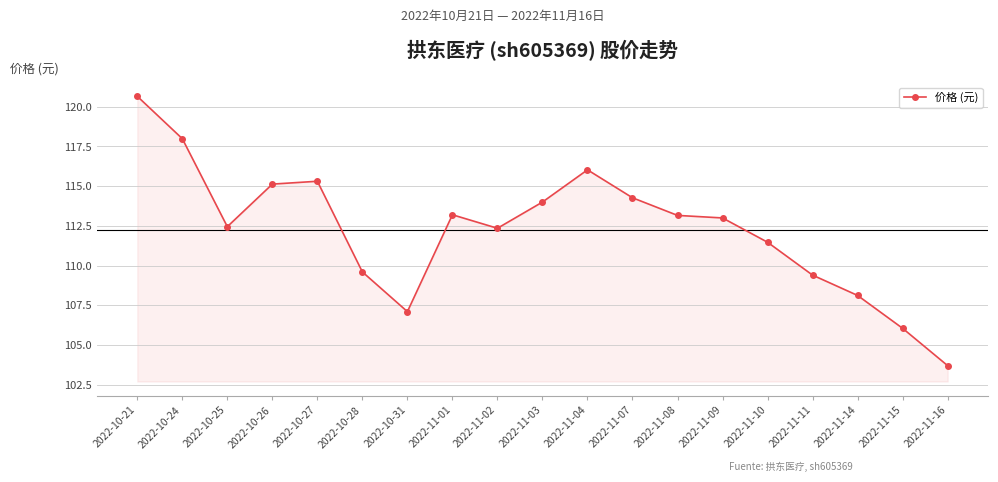

How many distinct data groups are displayed?

1